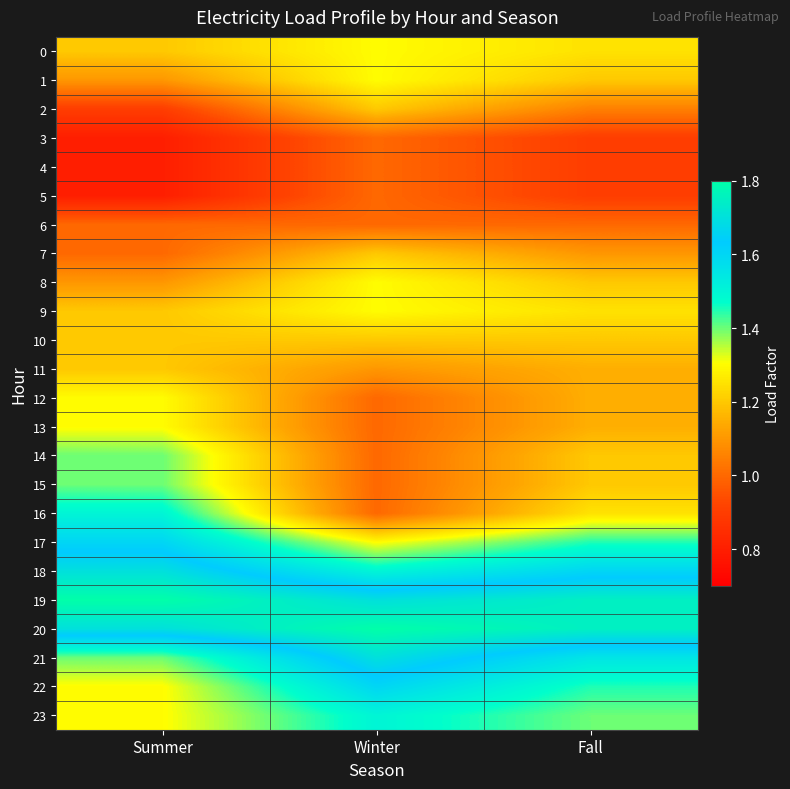

What is the maximum value shown in the chart?

1.8